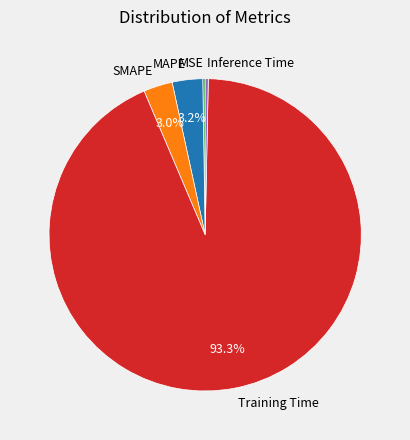

To the nearest percent, what is the difference between the Inference Time and MAPE slice percentages?

3%